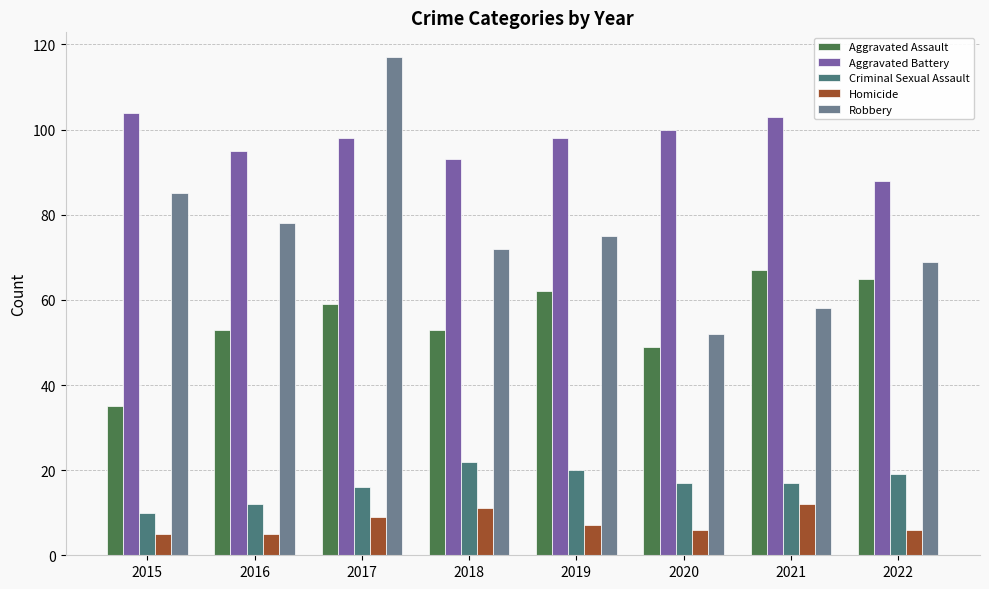

Where does the Homicide series first go above 7?

2017